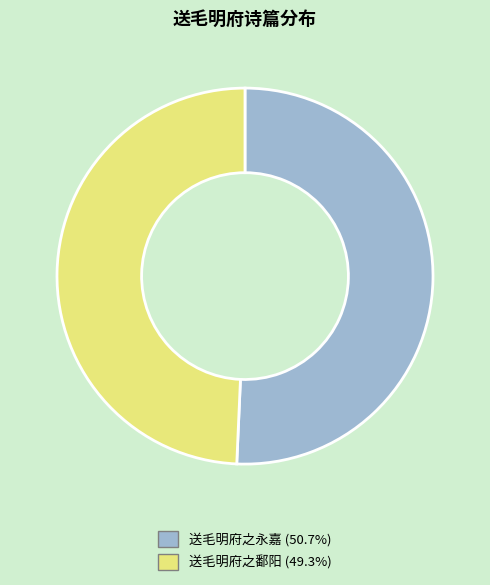

Combined, do 送毛明府之鄱阳 and 送毛明府之永嘉 account for over 50%?

Yes